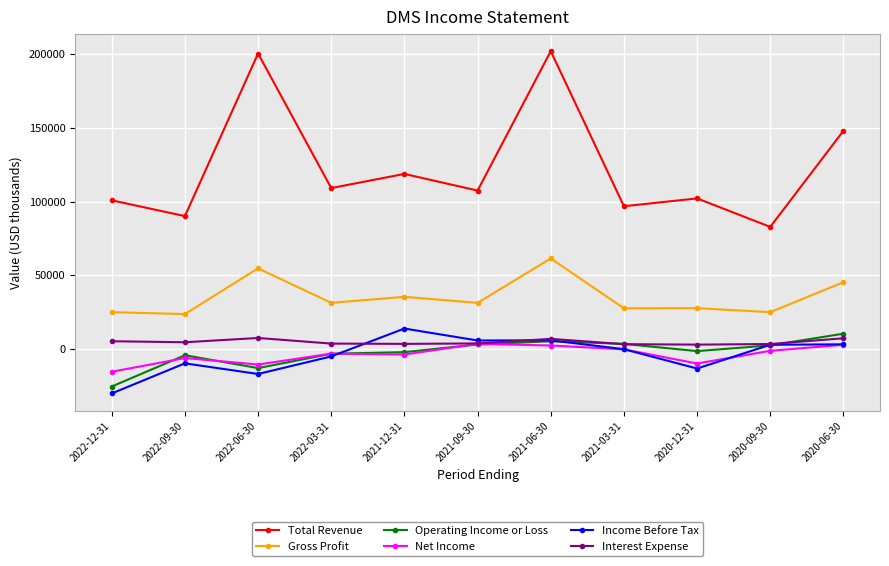

True or false: Gross Profit and Interest Expense cross at least once.

False